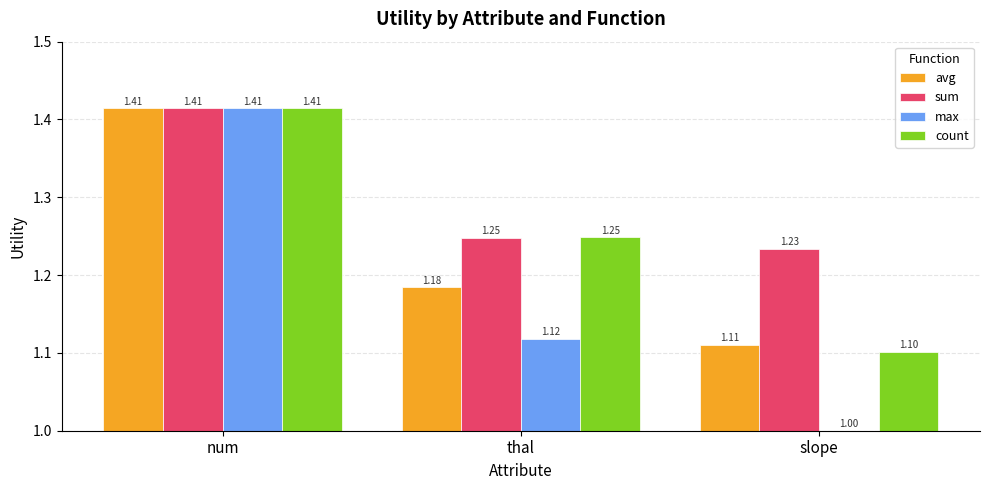

Rank the categories by avg value from lowest to highest.

slope, thal, num